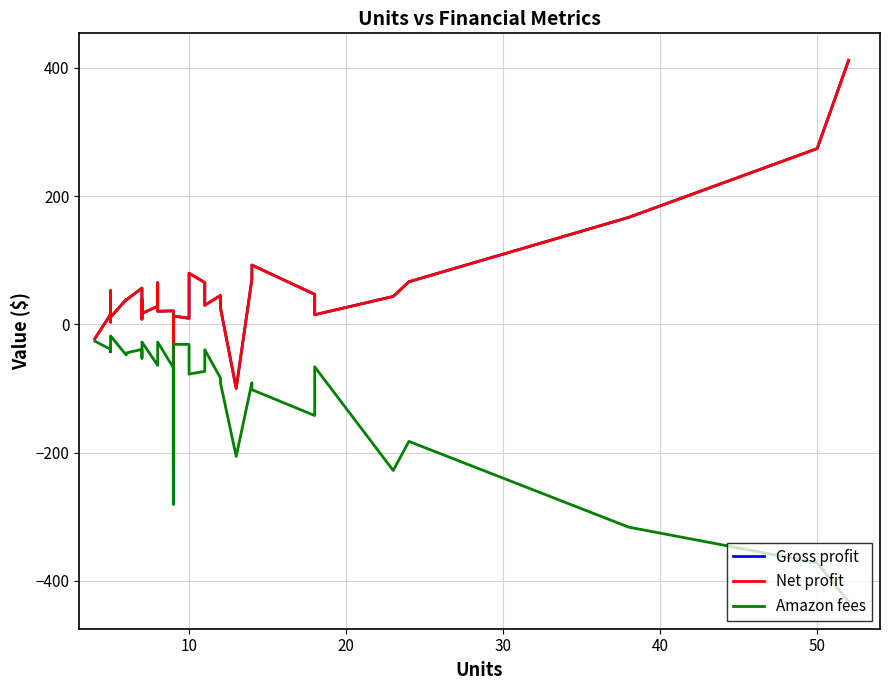

What is the value of the Net profit point at the 33rd from the left?

92.5